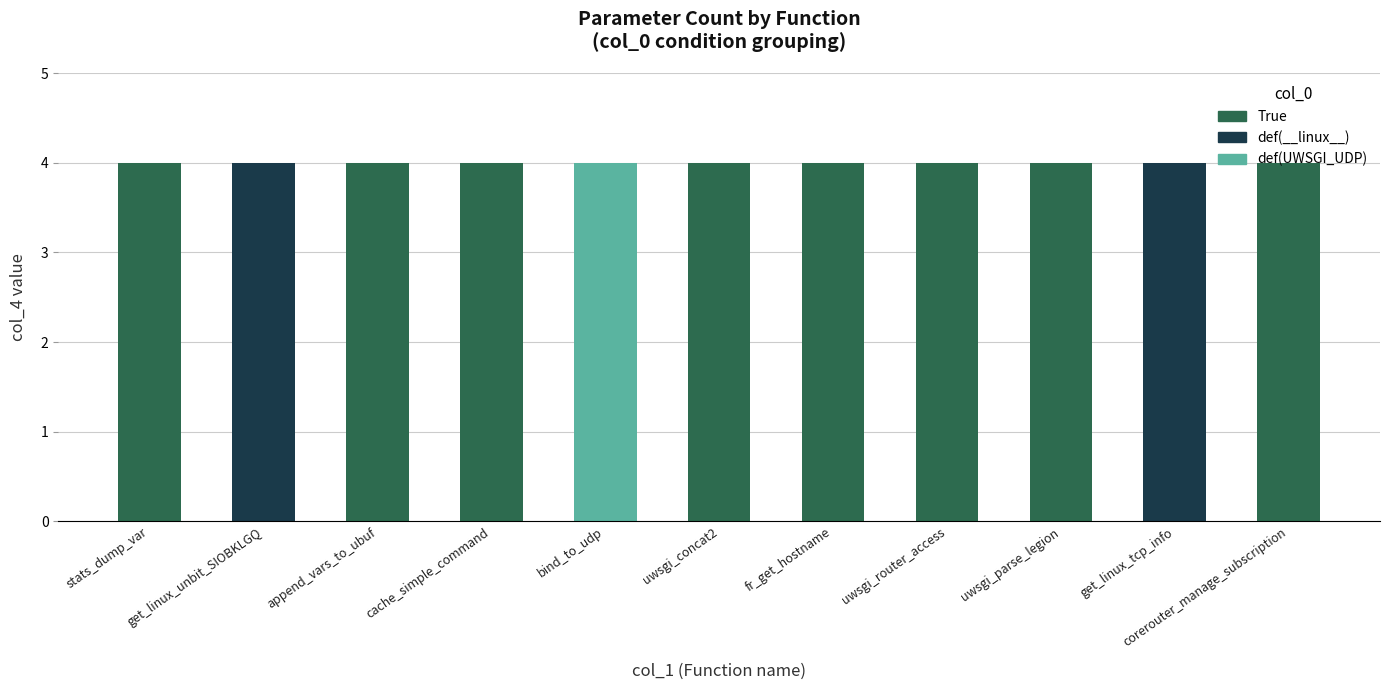

How many distinct data groups are displayed?

3